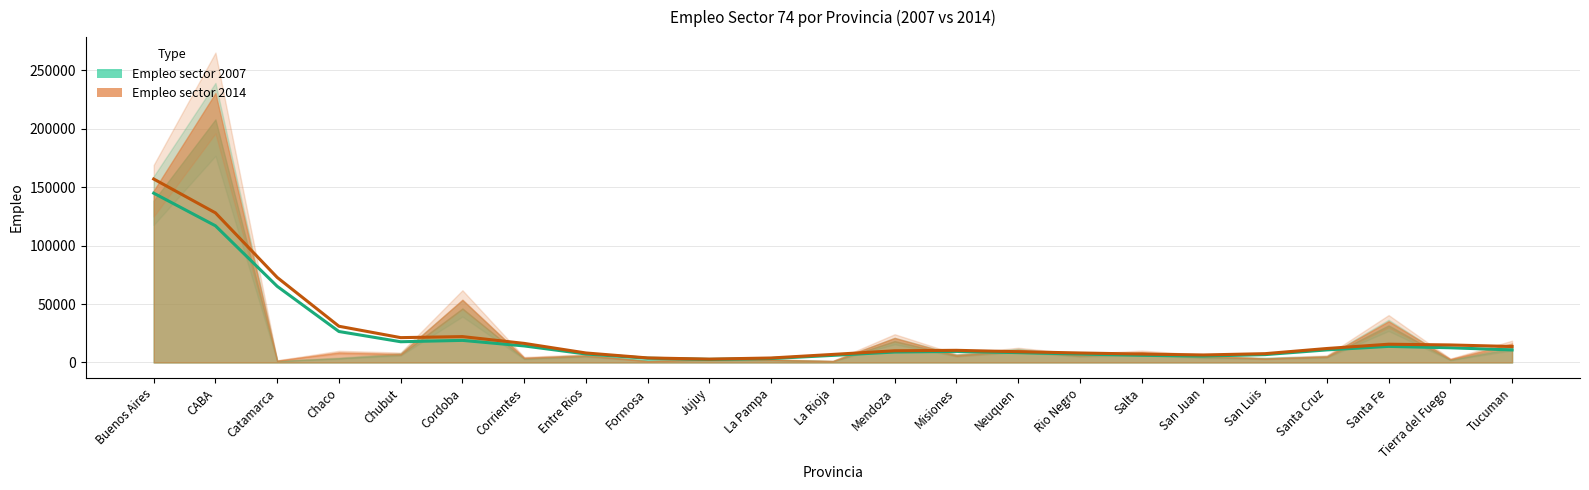

At which category is the sum across all series the highest?

CABA